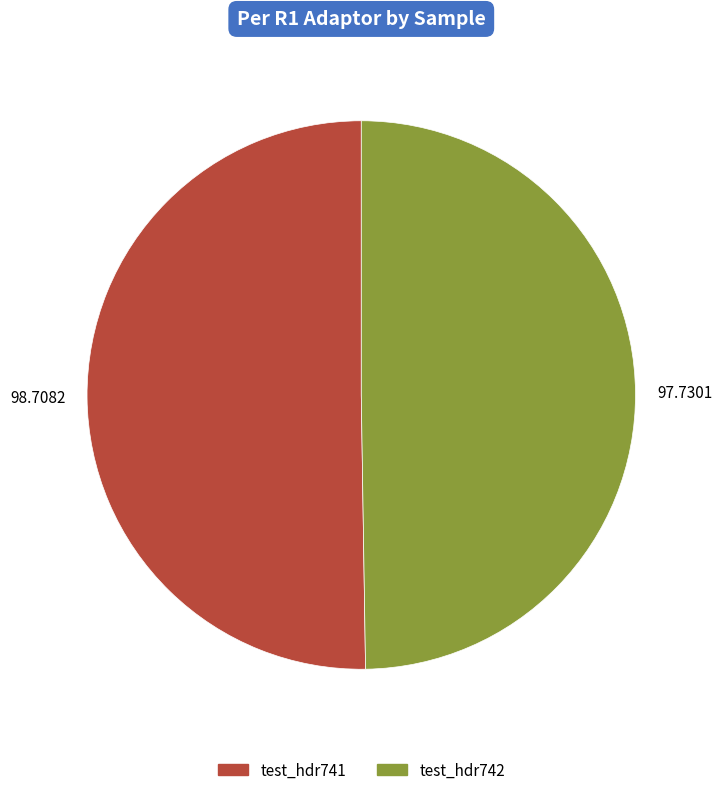

Do test_hdr742 and test_hdr741 together represent more than half of the pie?

Yes